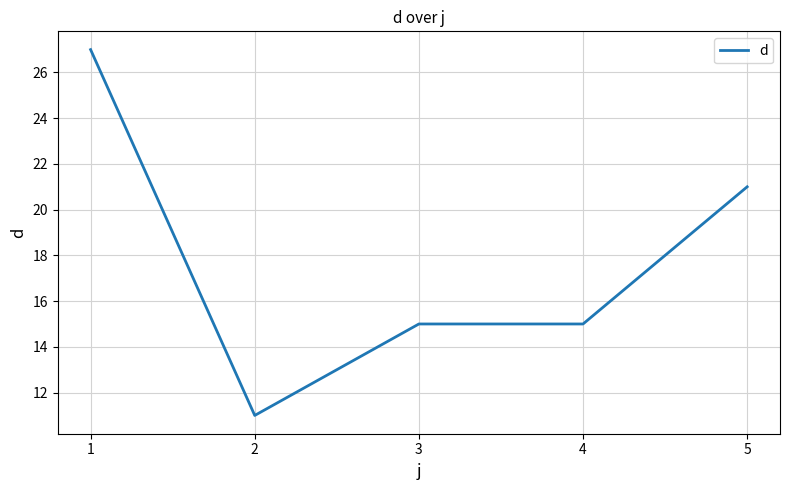

What is the minimum value shown in the chart?

11